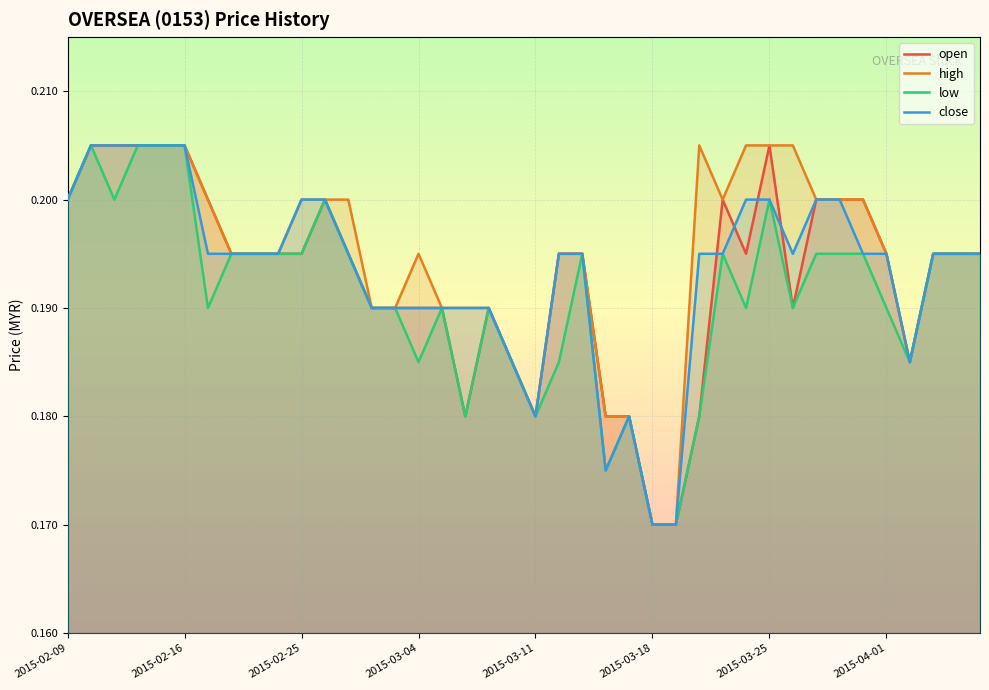

At which category is the sum across all series the highest?

2015-02-10